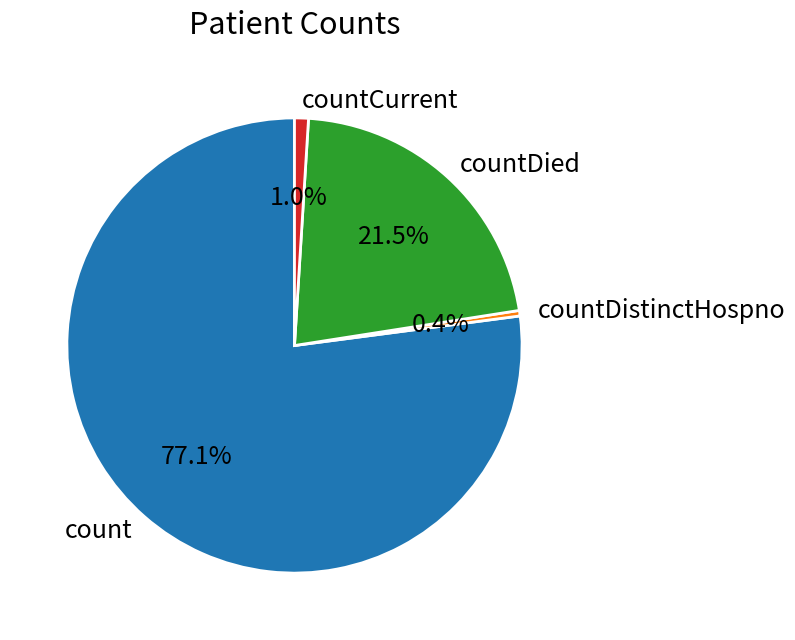

What is the majority slice?

count